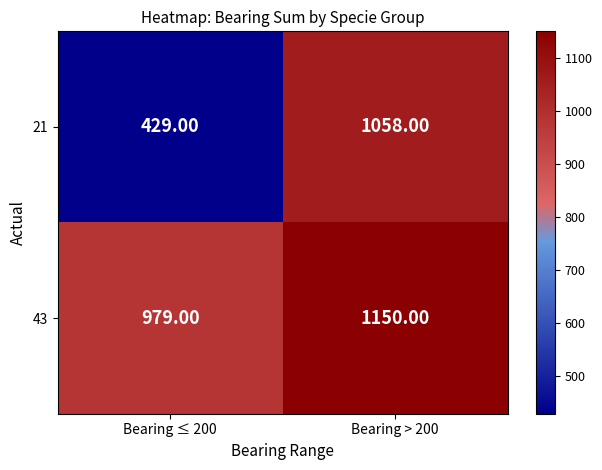

Between Bearing ≤ 200 and Bearing > 200, which series saw the biggest shift?

21